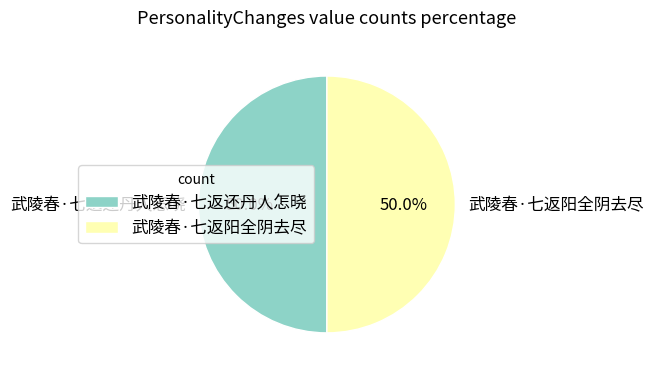

True or false: 武陵春·七返阳全阴去尽 accounts for 50% of the total.

True